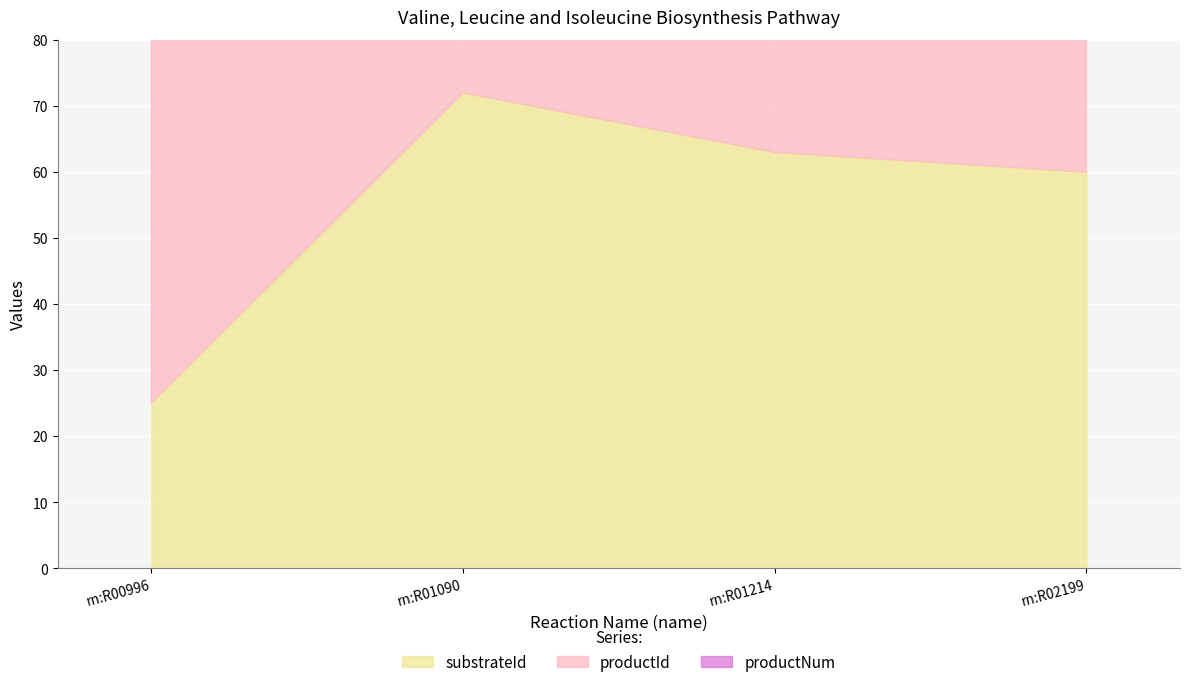

At which category does the chart reach its peak across all series?

rn:R01090